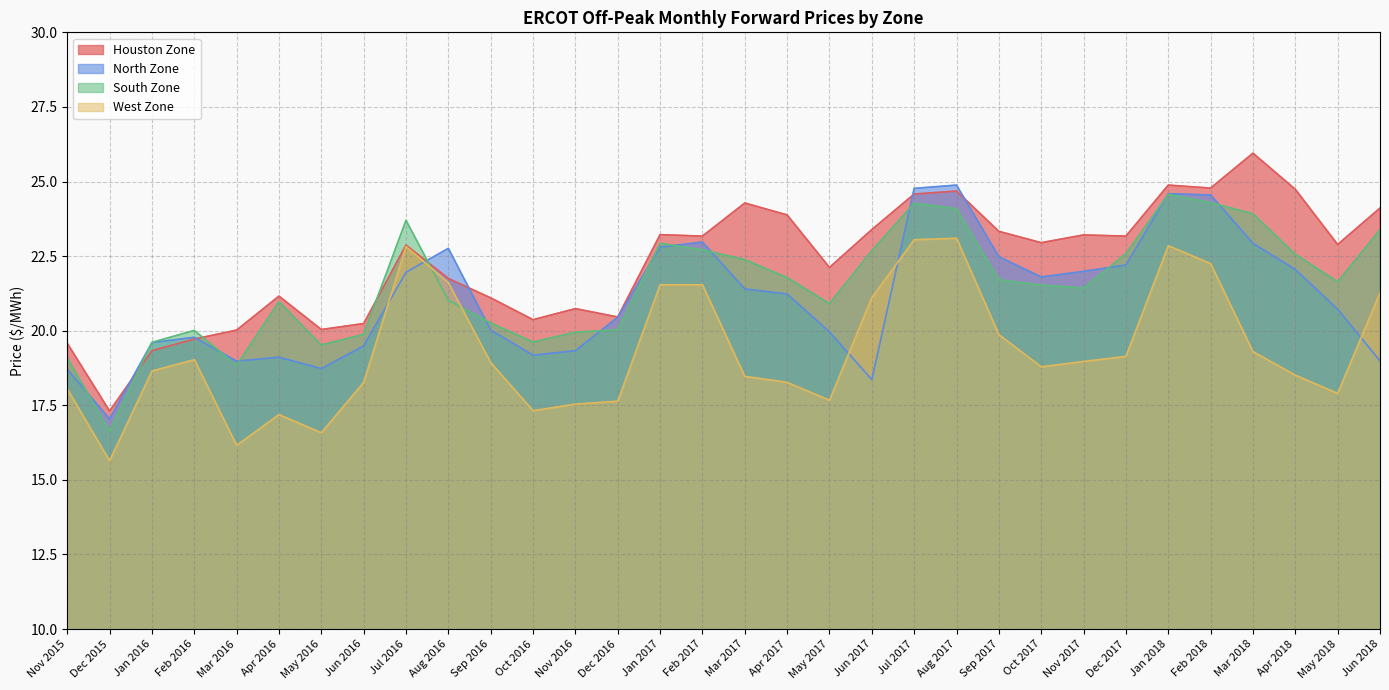

What position from the left is Oct 2016?

12